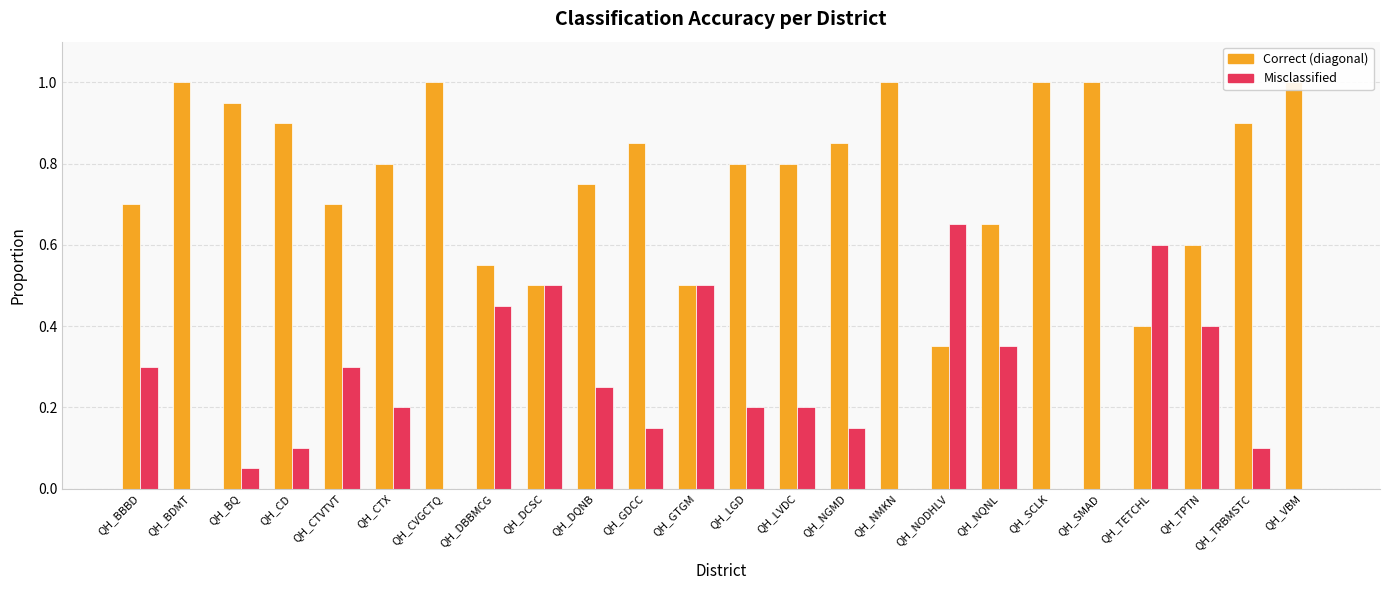

List the series in order of their overall mean, lowest first.

Misclassified, Correct (diagonal)